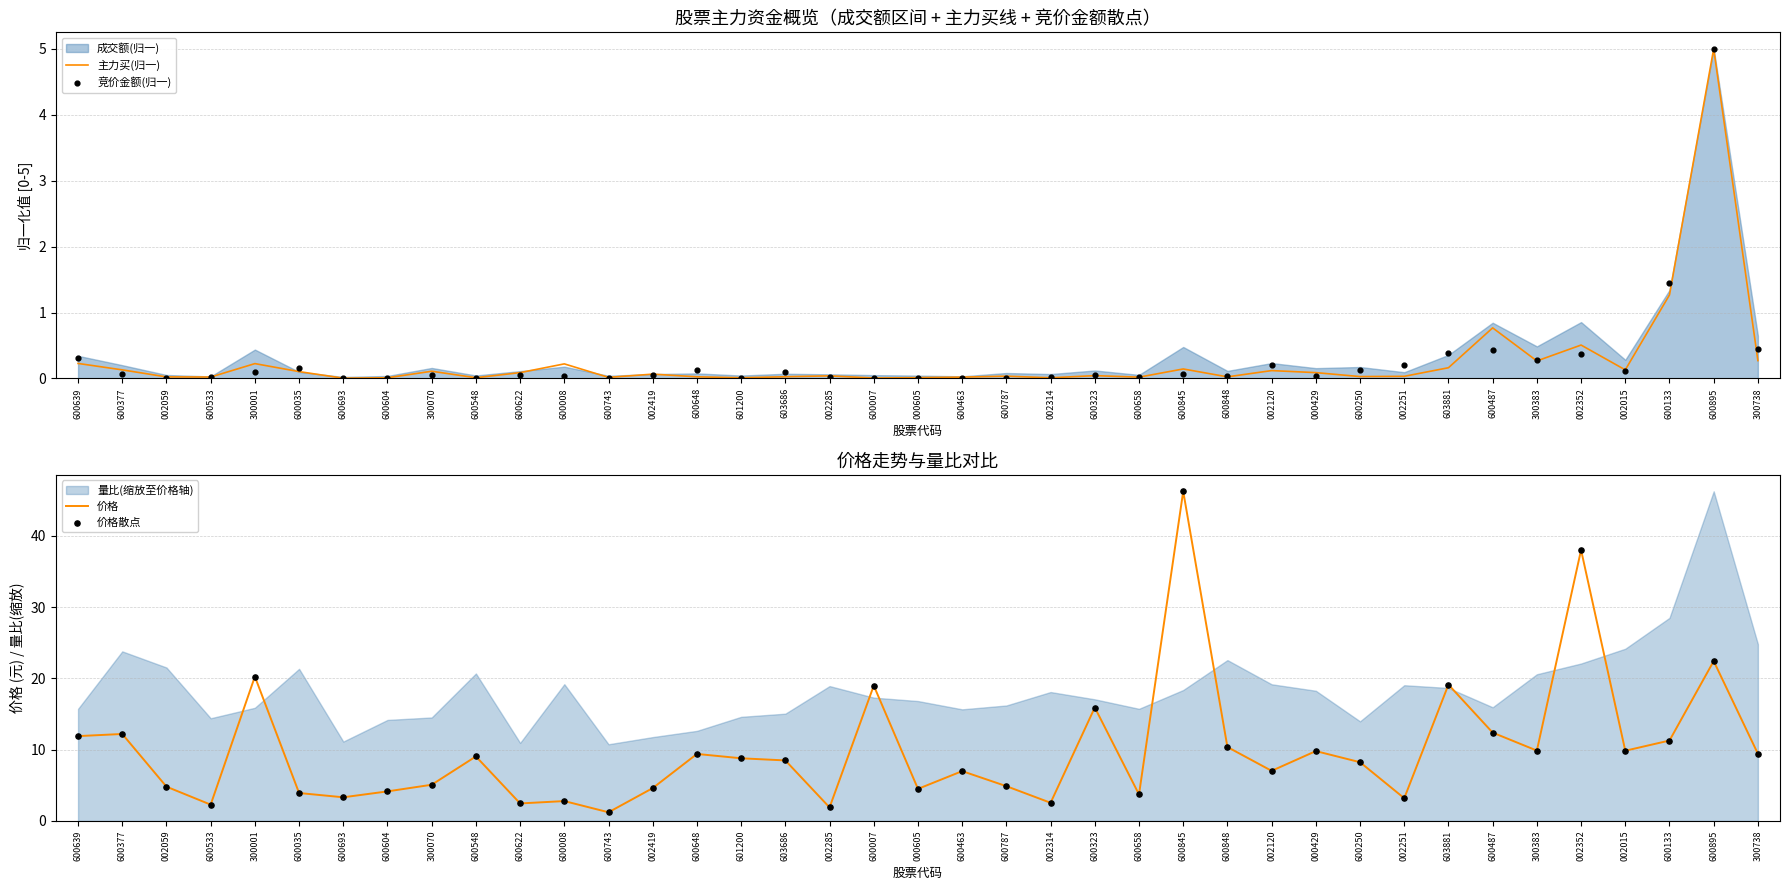

Which series has the largest Y range (max minus min)?

价格